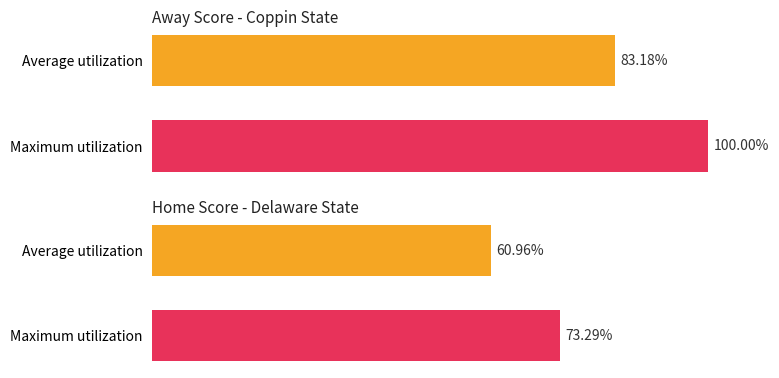

What is the difference between the maximum and minimum values in the Away Score series?

16.8